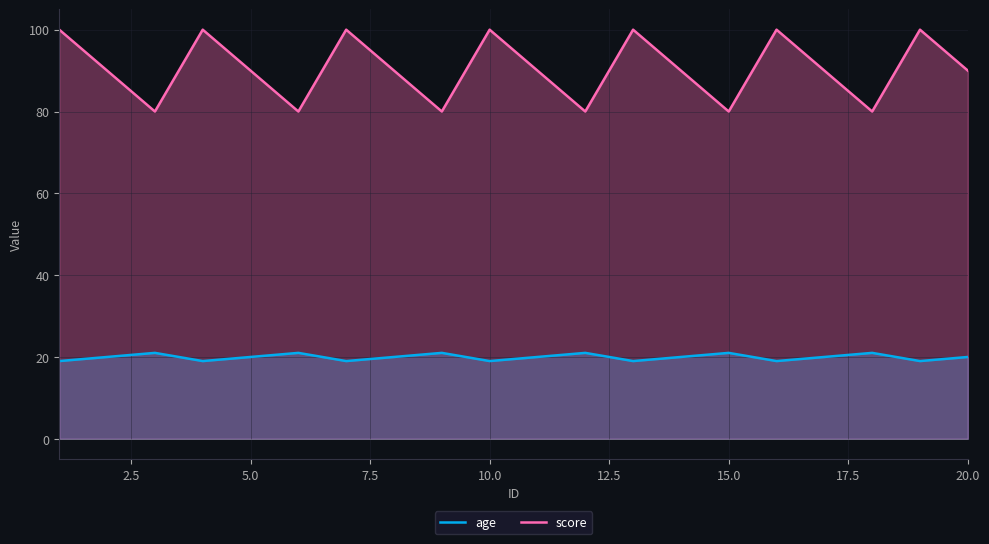

What is the lowest value of the score series?

80